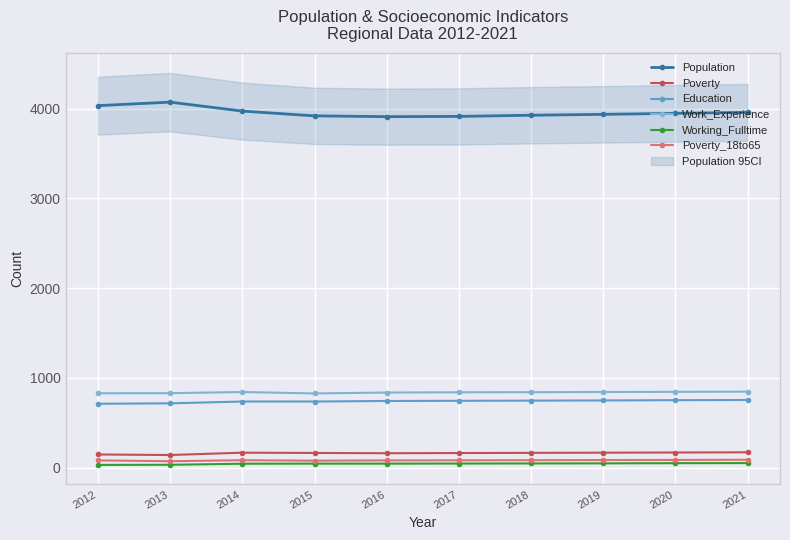

Reading left to right, transcribe all the data shown in this chart.

Population: 2012=4034	2013=4073	2014=3973	2015=3920	2016=3911	2017=3914	2018=3927	2019=3937	2020=3948	2021=3959
Poverty: 2012=147	2013=141	2014=167	2015=164	2016=161	2017=163	2018=165	2019=167	2020=169	2021=171
Education: 2012=712	2013=717	2014=737	2015=737	2016=743	2017=745	2018=747	2019=749	2020=752	2021=754
Work_Experience: 2012=829	2013=830	2014=843	2015=827	2016=837	2017=840	2018=841	2019=843	2020=845	2021=847
Working_Fulltime: 2012=31	2013=32	2014=44	2015=45	2016=45	2017=46	2018=47	2019=48	2020=50	2021=51
Poverty_18to65: 2012=81	2013=72	2014=83	2015=78	2016=81	2017=82	2018=83	2019=85	2020=86	2021=88